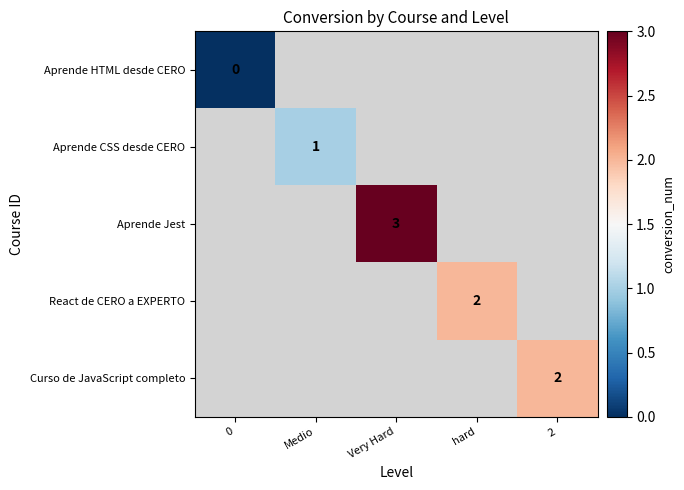

Which label corresponds to the largest value in the chart?

Very Hard